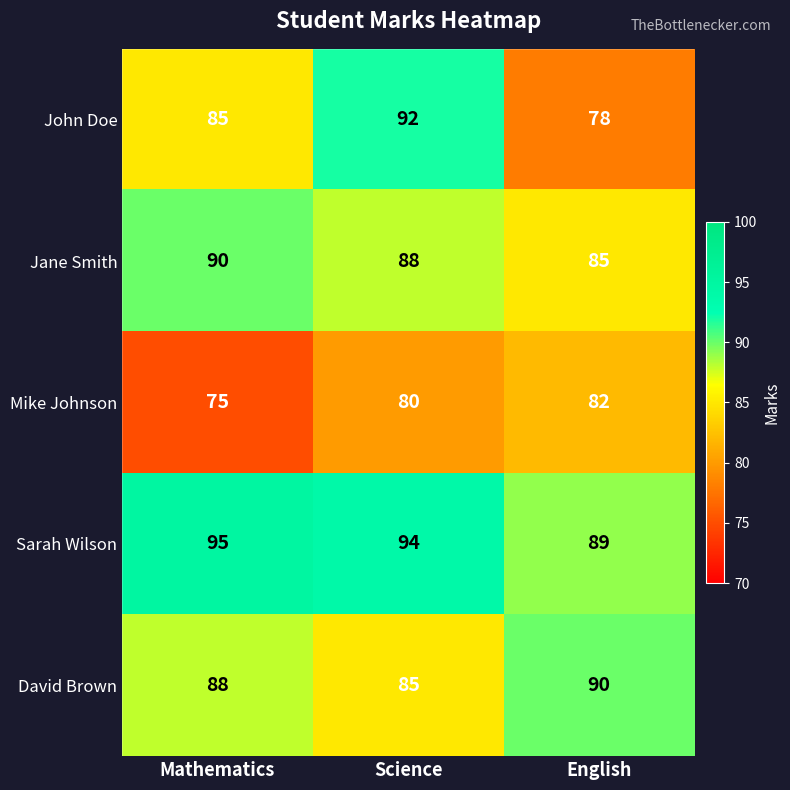

Is the value of Jane Smith at Science greater than the value of Sarah Wilson at Mathematics?

No